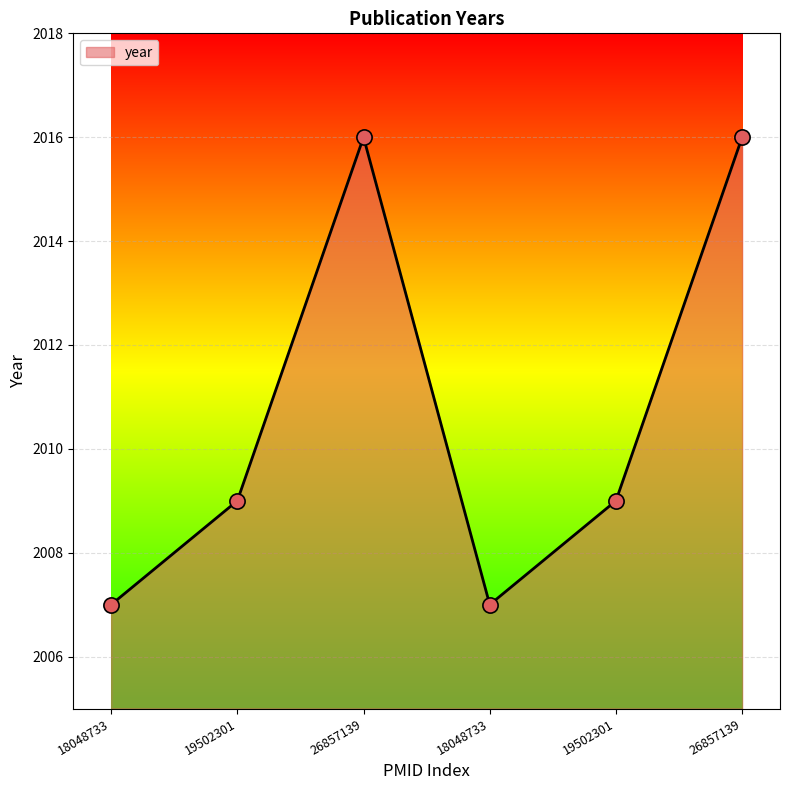

Which has a higher value, 18048733 or 26857139?

26857139